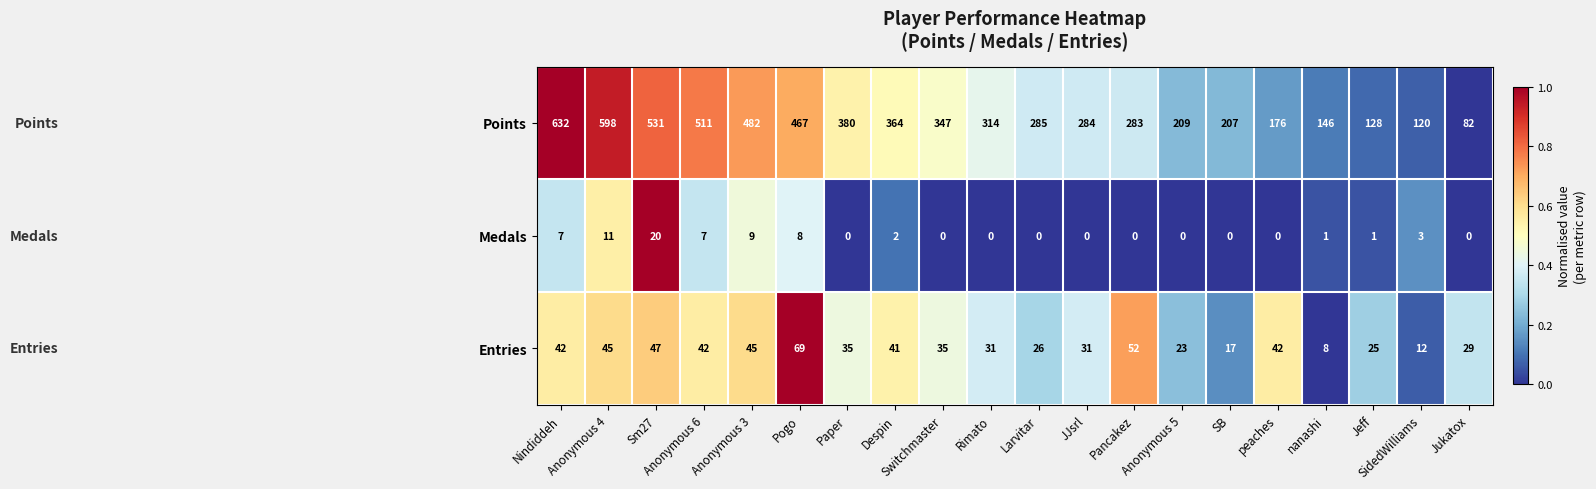

What is the difference between the second highest and minimum values in the Entries series?

44